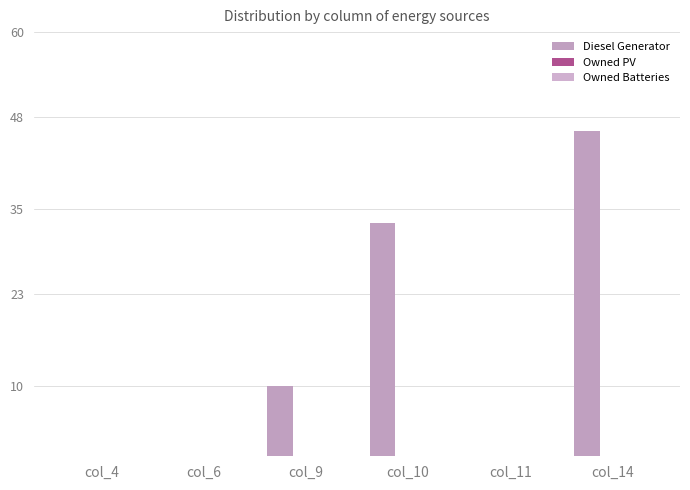

Count the number of categories in the chart.

6